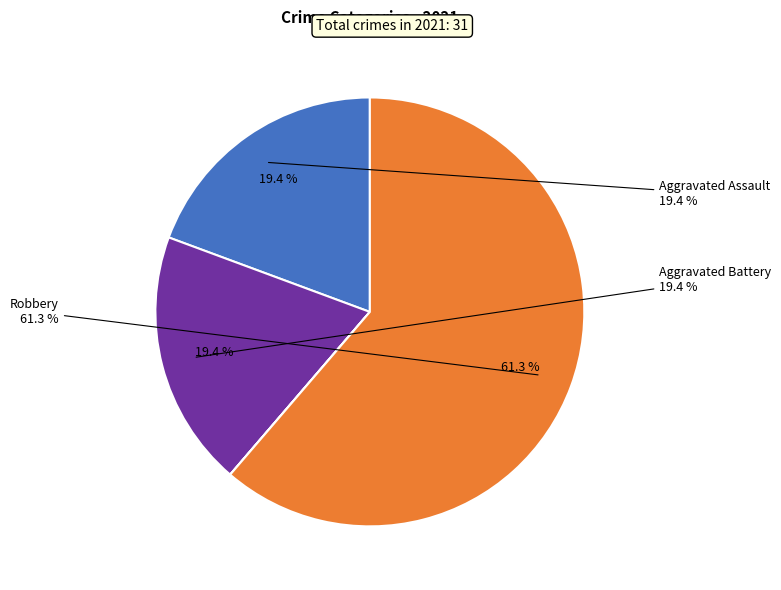

The Aggravated Battery slice represents 14% of the pie. True or false?

False